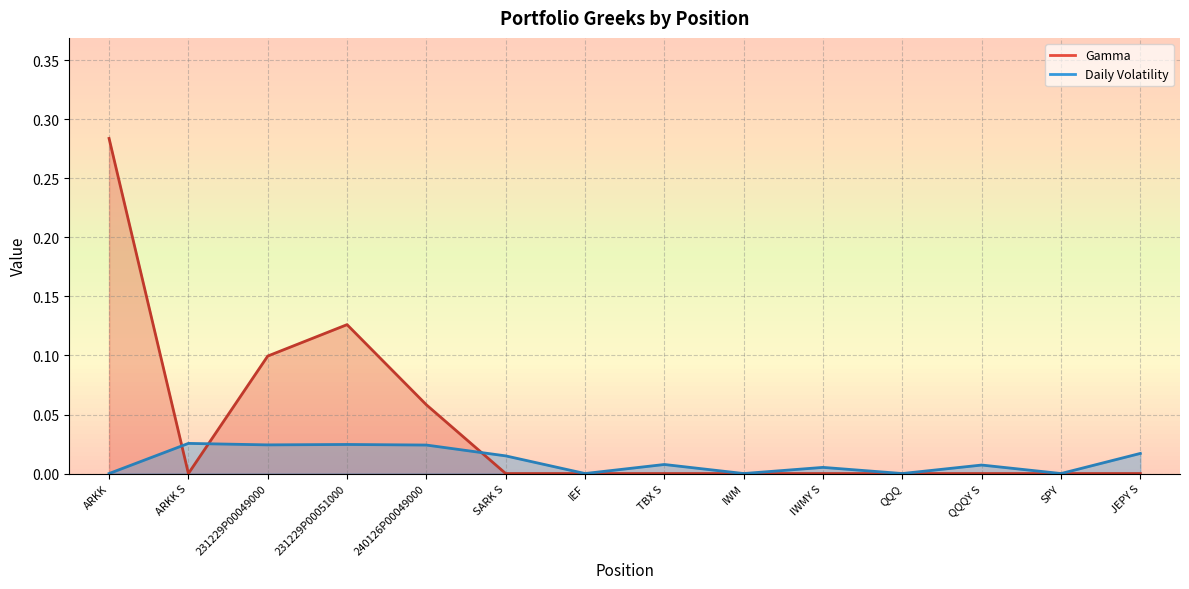

Where do Daily Volatility and Gamma first cross each other?

ARKK and ARKK S